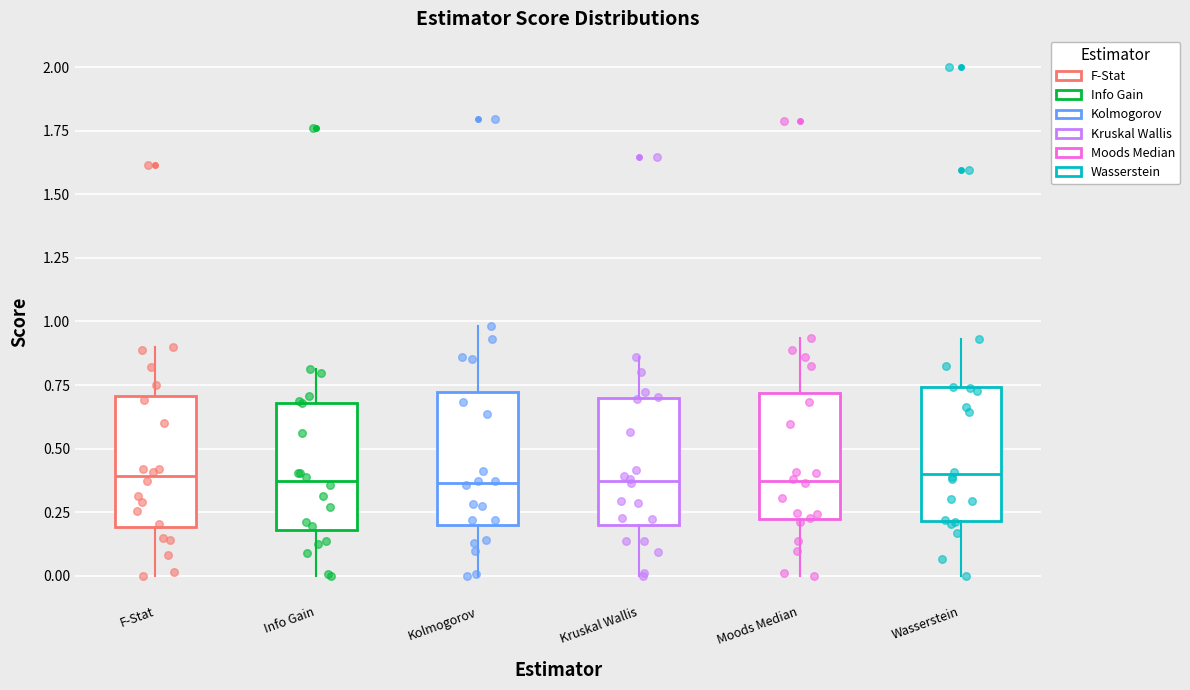

Reading left to right, transcribe this box plot: for each box, give where its median line is, the range the box spans, and where its two whiskers end, as read against the y-axis. The values are not printed on the chart, so give them approximately, as read against the axis.

F-Stat: median 0.40, box 0.20 to 0.70, whiskers 0.00 to 0.90
Info Gain: median 0.35, box 0.20 to 0.70, whiskers 0.00 to 0.80
Kolmogorov: median 0.35, box 0.20 to 0.70, whiskers 0.00 to 1.00
Kruskal Wallis: median 0.35, box 0.20 to 0.70, whiskers 0.00 to 0.85
Moods Median: median 0.35, box 0.20 to 0.70, whiskers 0.00 to 0.95
Wasserstein: median 0.40, box 0.20 to 0.75, whiskers 0.00 to 0.95